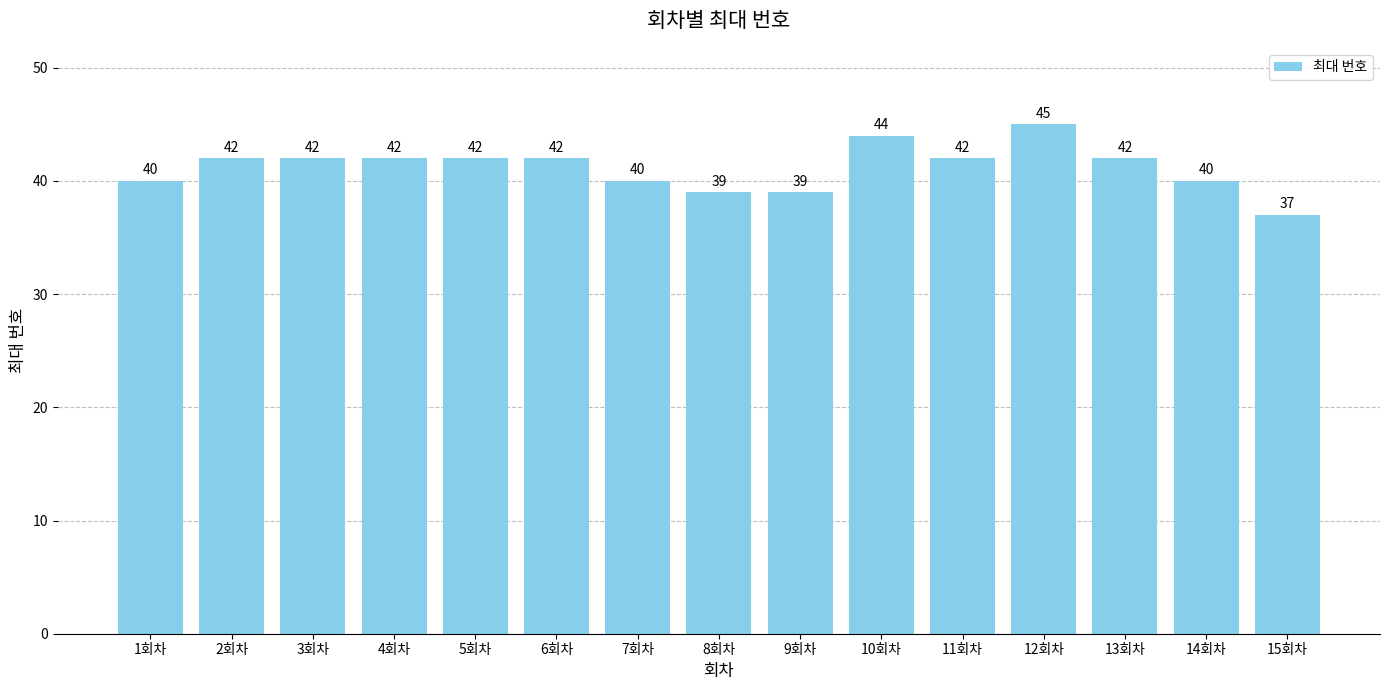

What is the approximate value at 14회차?

40